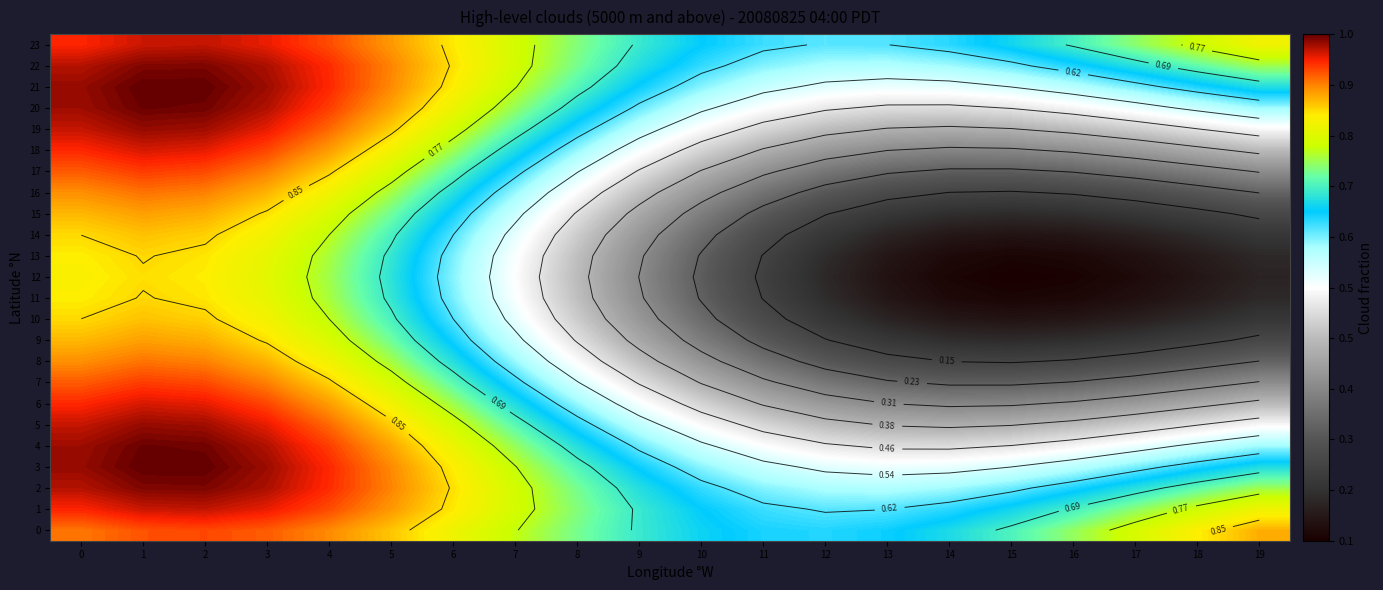

At how many categories does at least one series exceed 0?

20